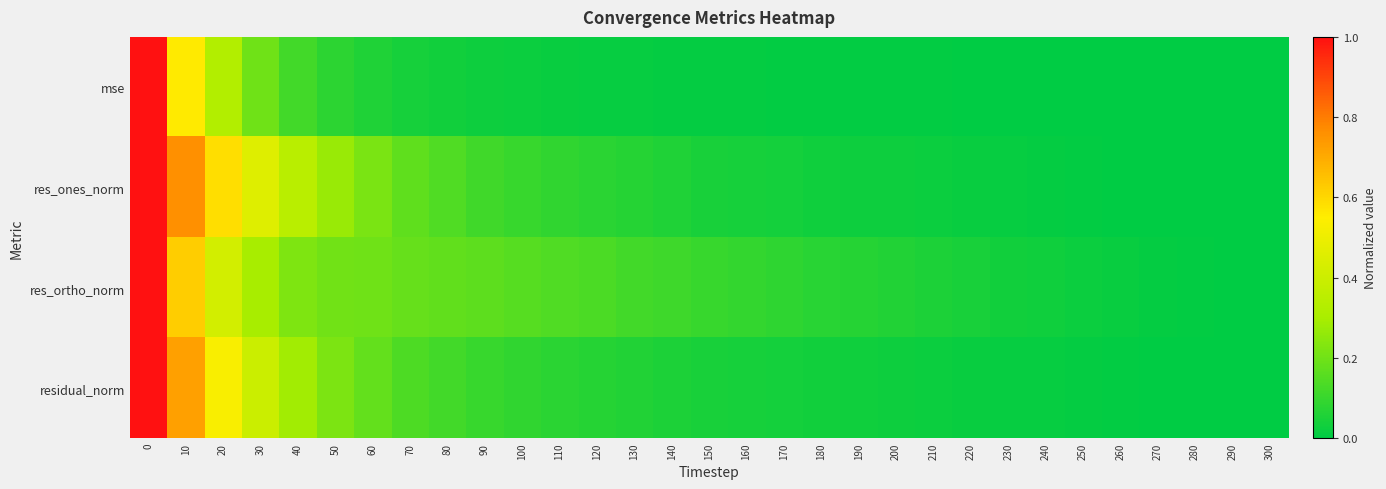

How many distinct data groups are displayed?

4